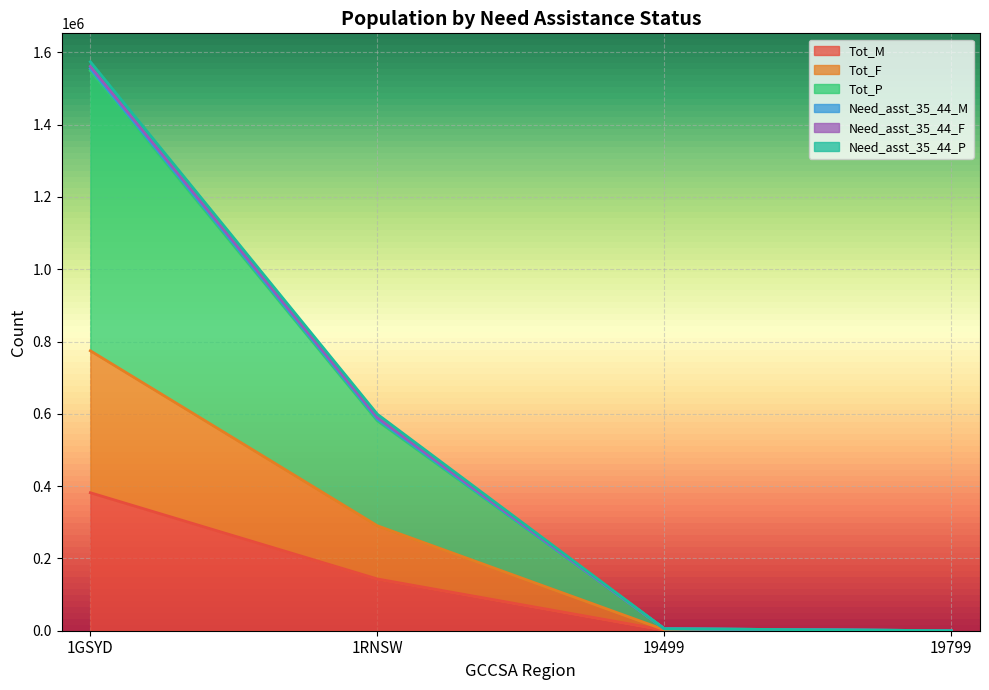

True or false: Tot_F and Tot_M intersect in this chart.

False